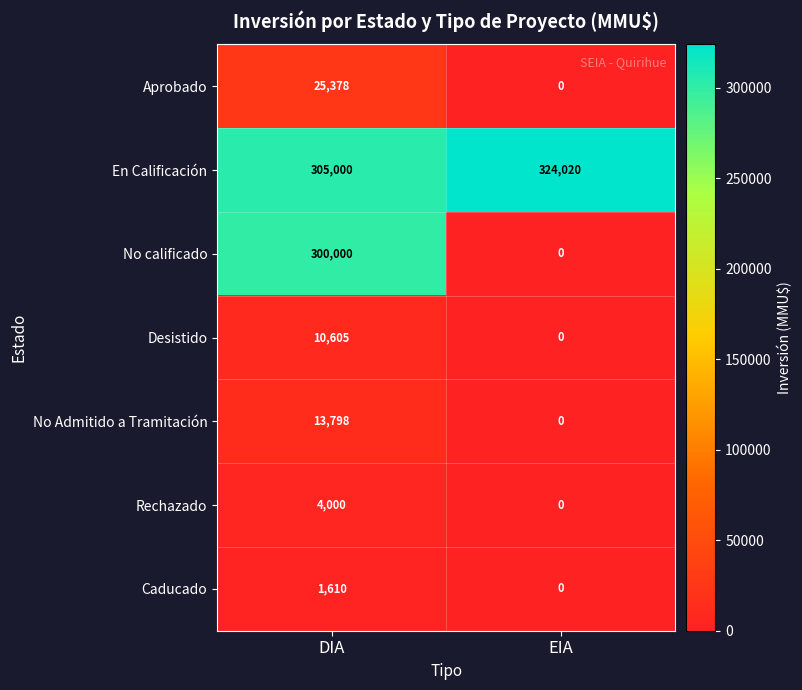

What is the difference between the maximum and minimum values in the Caducado series?

1610